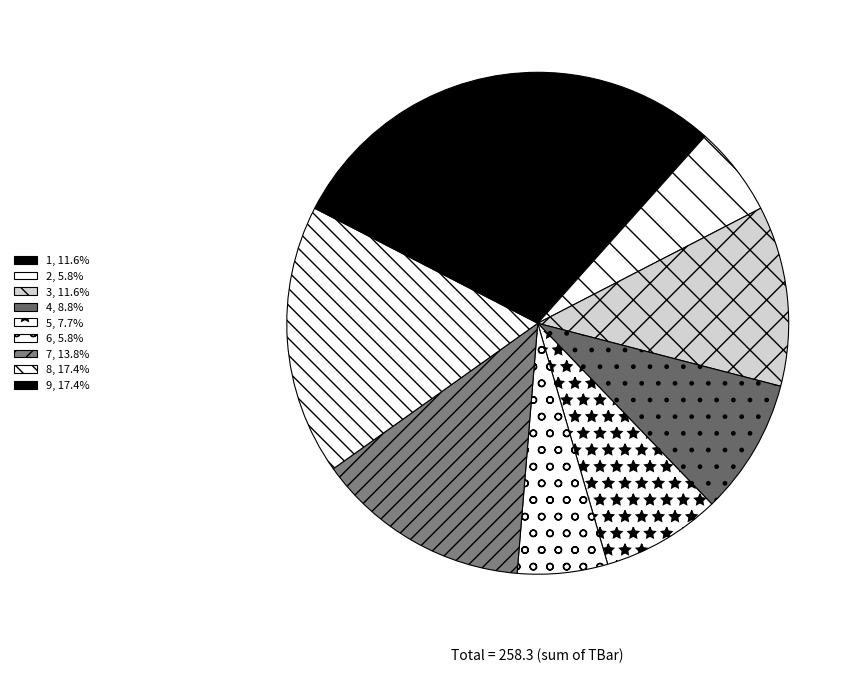

How many slices are in this pie chart?

9